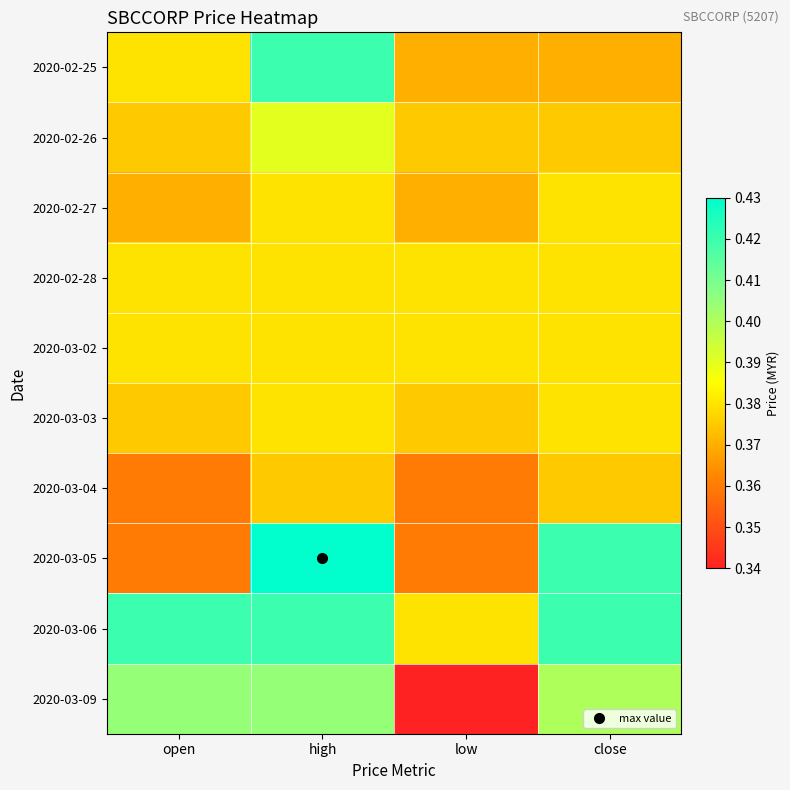

At which category is the sum across all series the highest?

high